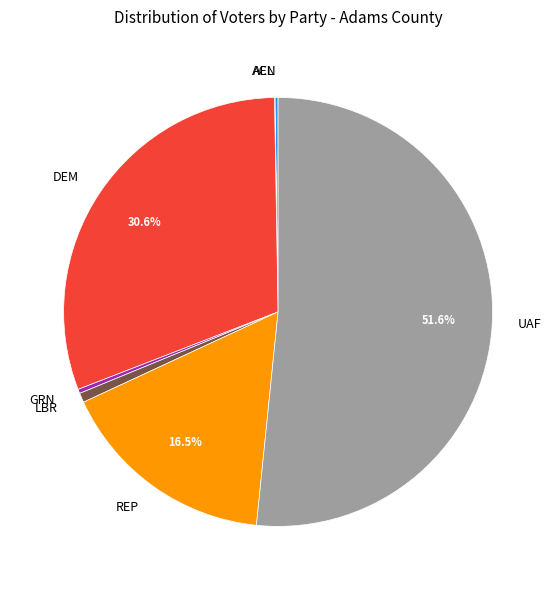

Between REP and LBR, which is larger?

REP